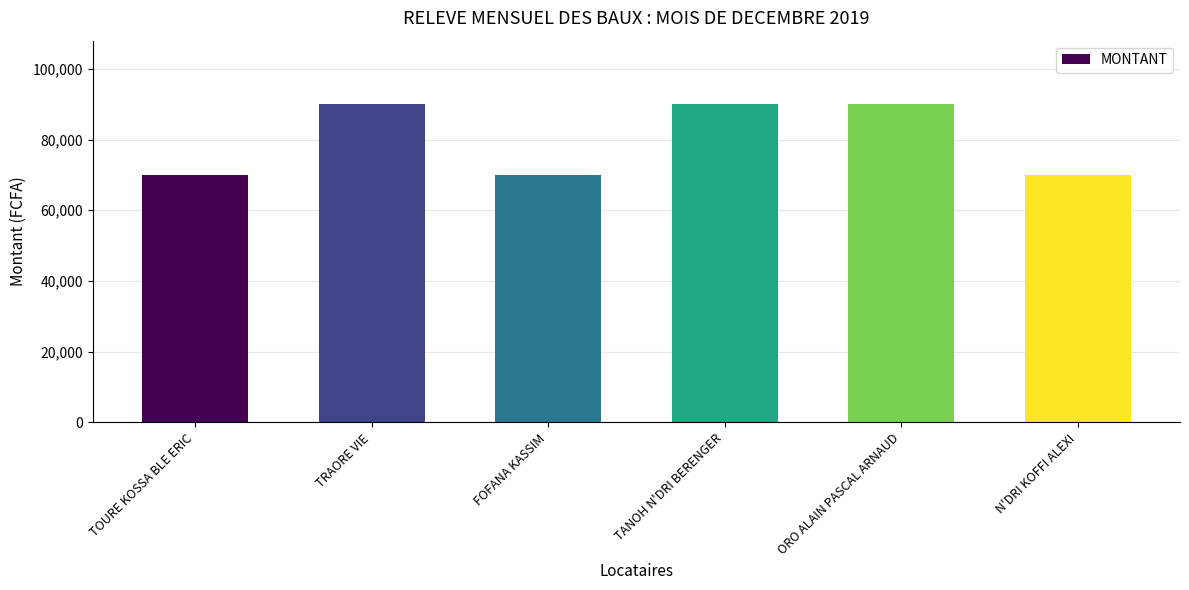

How many bars are there in total?

6